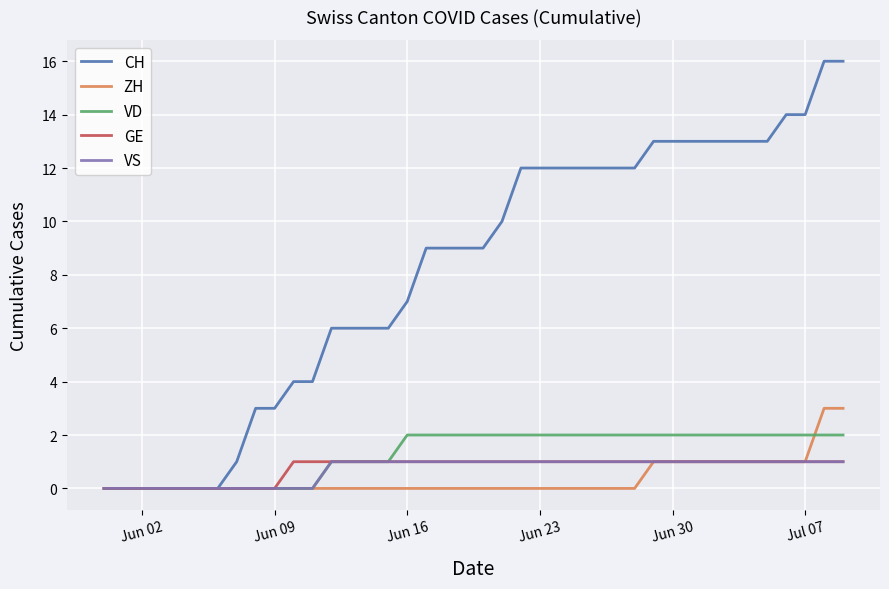

Which series has the widest spread of values?

CH